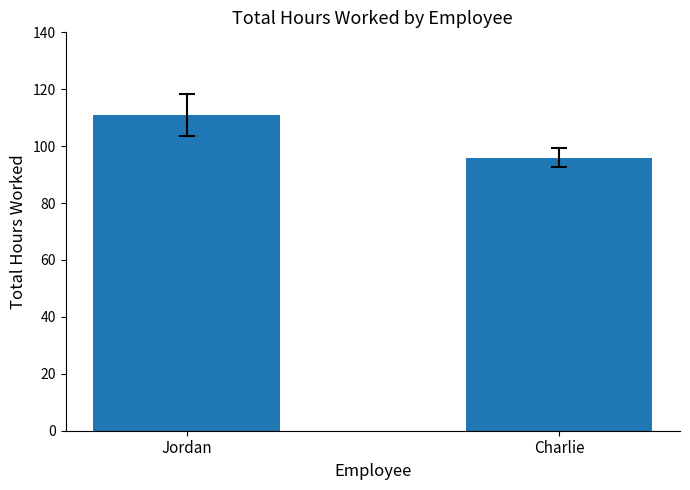

Between Jordan and Charlie, which is larger?

Jordan